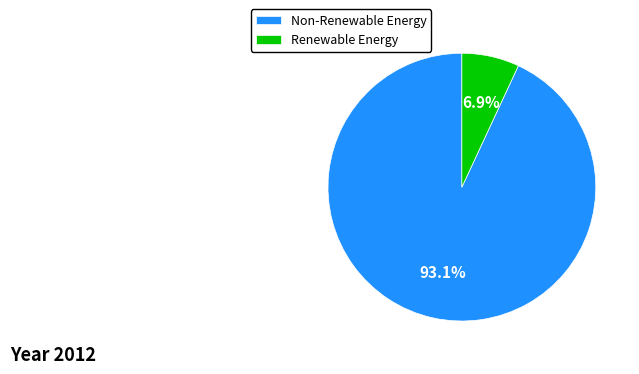

Rank the categories by value from lowest to highest.

Renewable Energy, Non-Renewable Energy